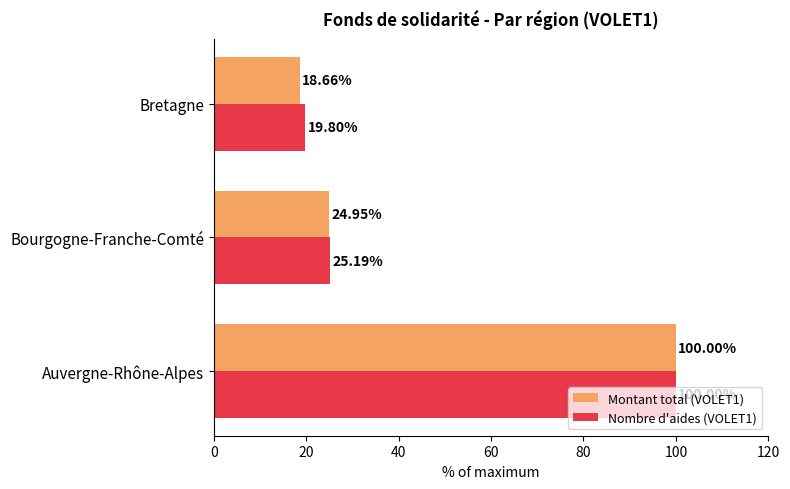

How many data points in Montant total (VOLET1) are above 24?

2